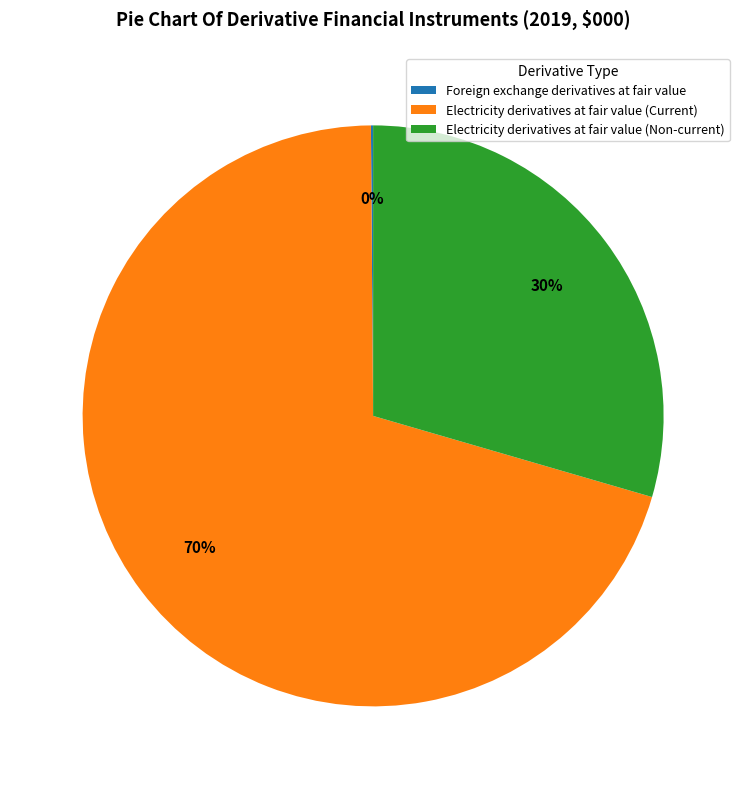

Is the sum of Electricity derivatives at fair value (Non-current) and Electricity derivatives at fair value (Current) greater than half?

Yes